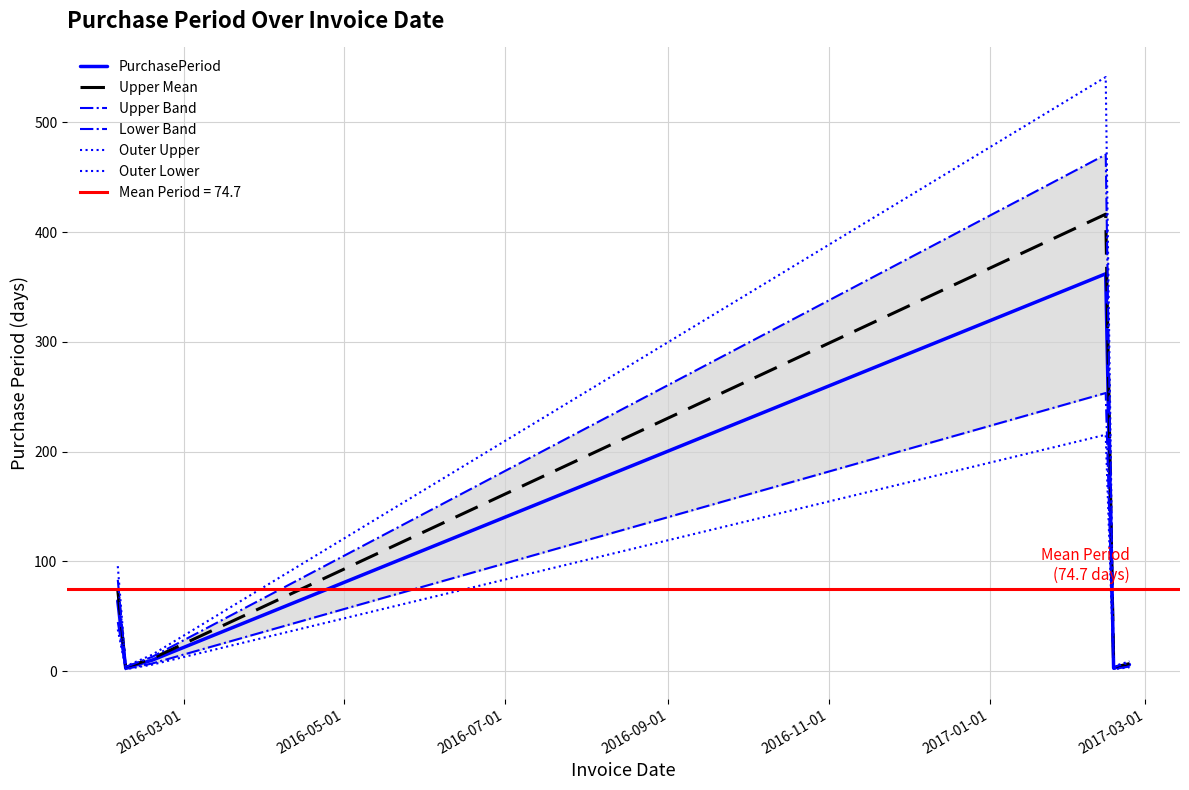

How many data points in Upper Band are less than 13?

3